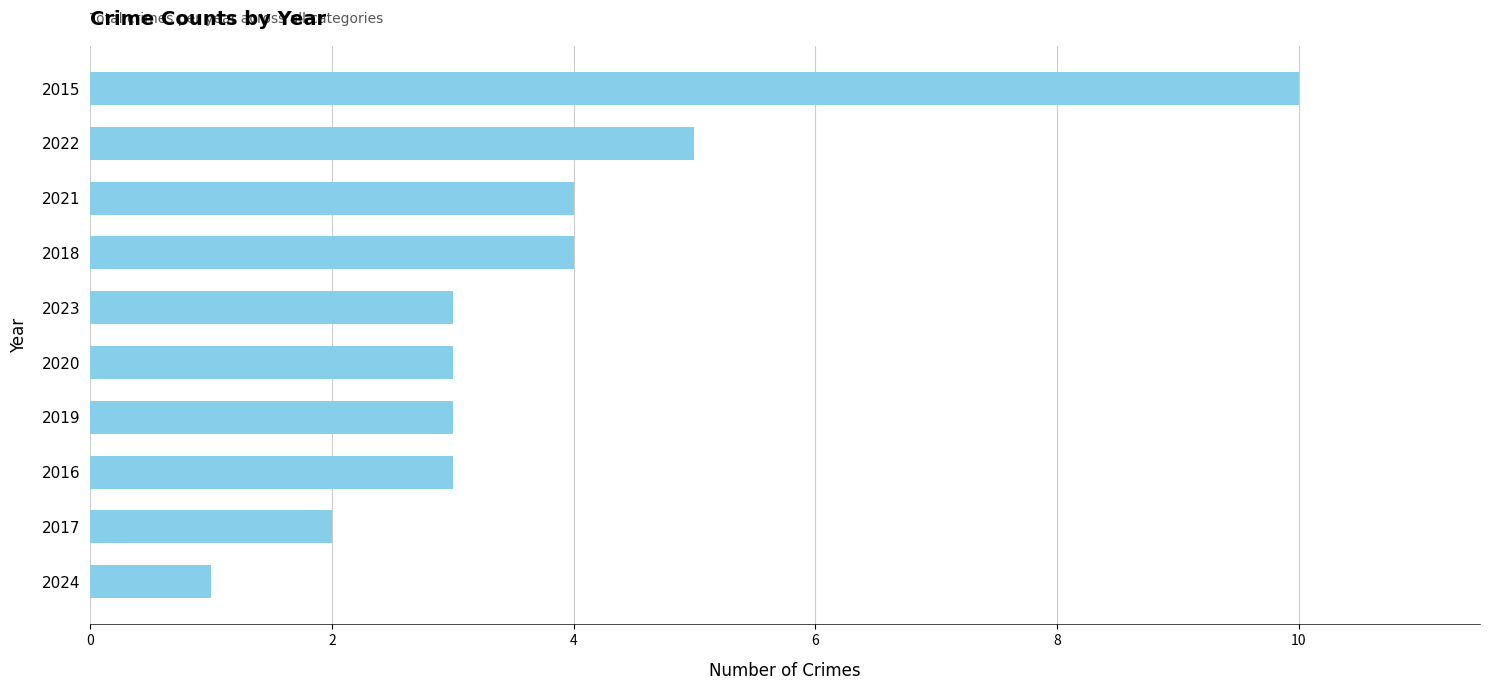

What is the maximum value shown in the chart?

10